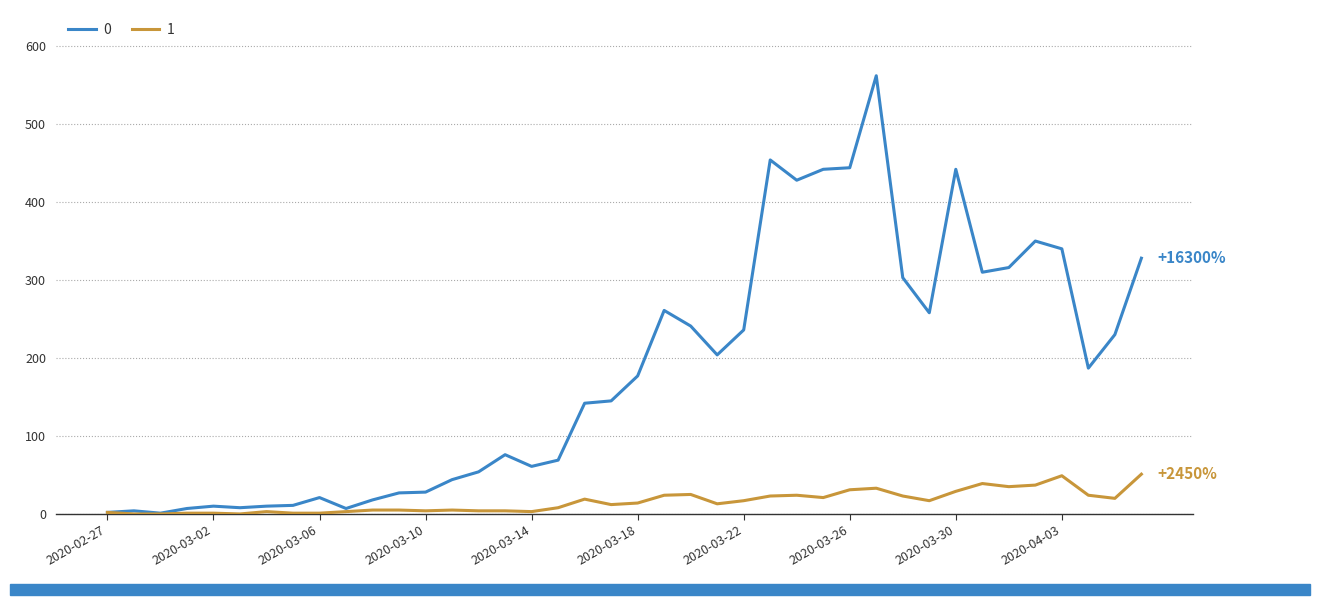

List the series in order of their peak value, highest first.

0, 1